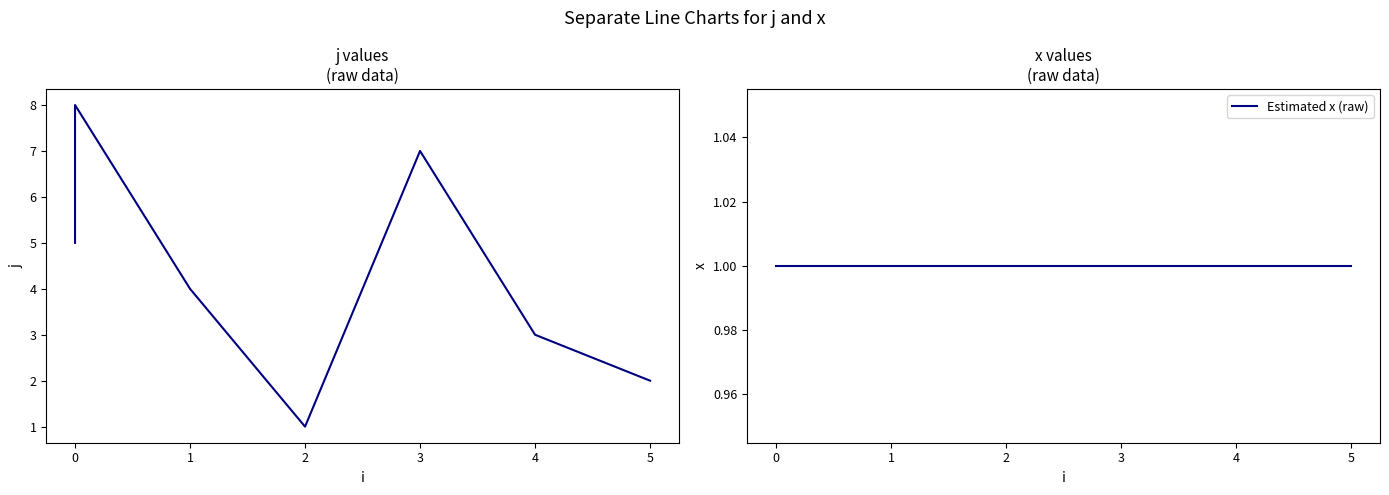

Rank the series at 3 from highest to lowest value.

j values, Estimated x (raw)